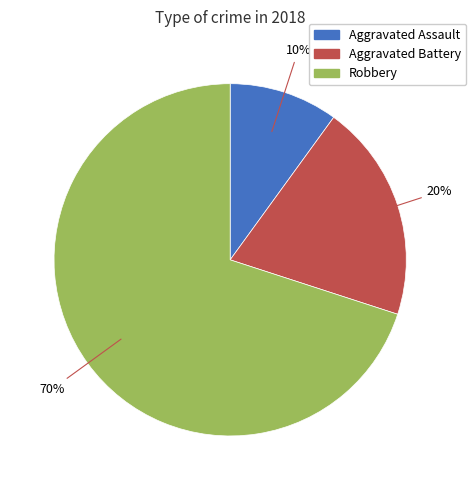

Which has a higher value, Aggravated Battery or Aggravated Assault?

Aggravated Battery